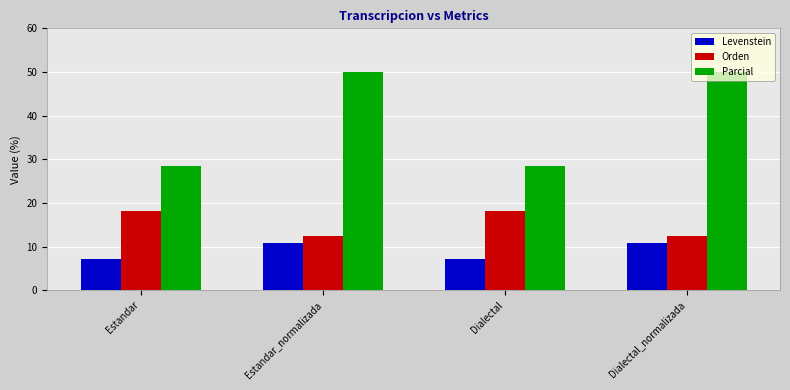

How many bars are there in total?

12